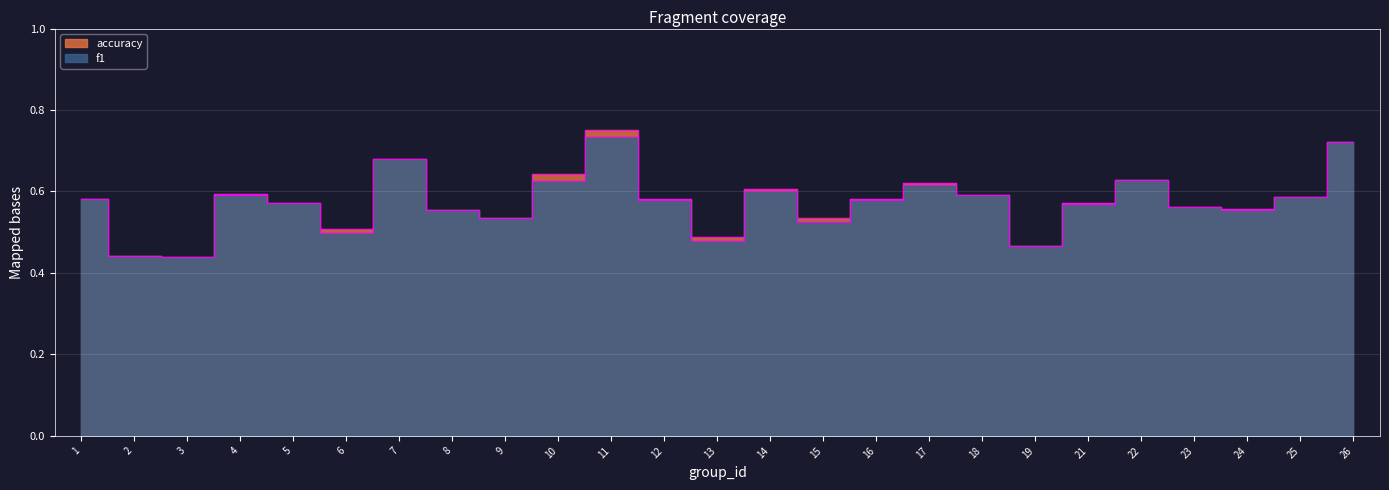

At which category is the sum across all series the highest?

11